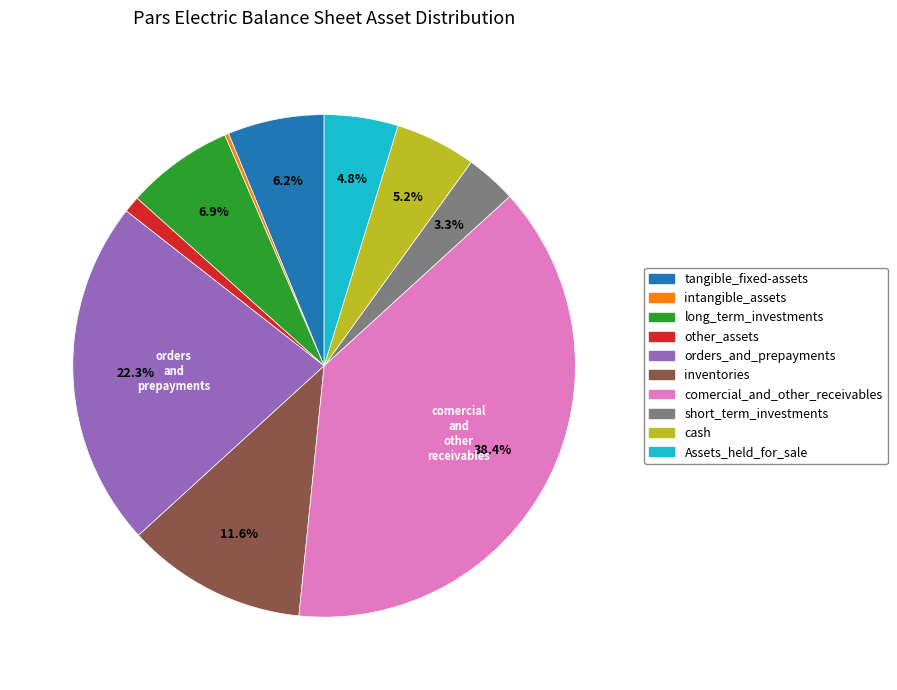

How much of the chart is everything except orders_and_prepayments?

77.7%